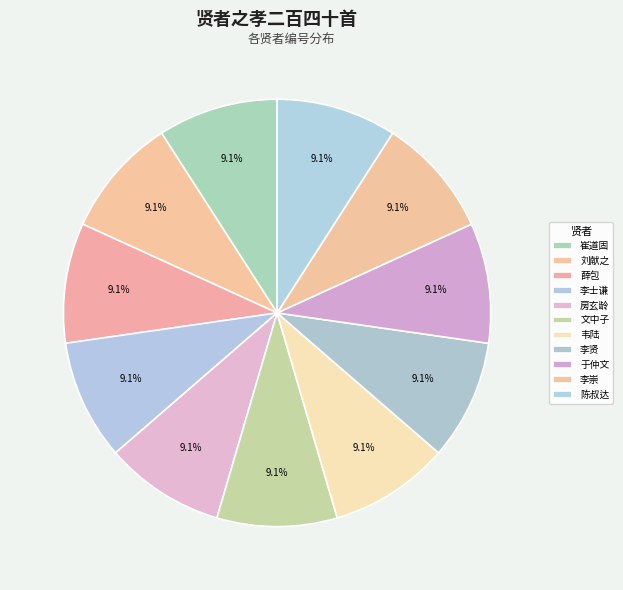

To the nearest percent, what portion does 陈叔达 represent?

9%